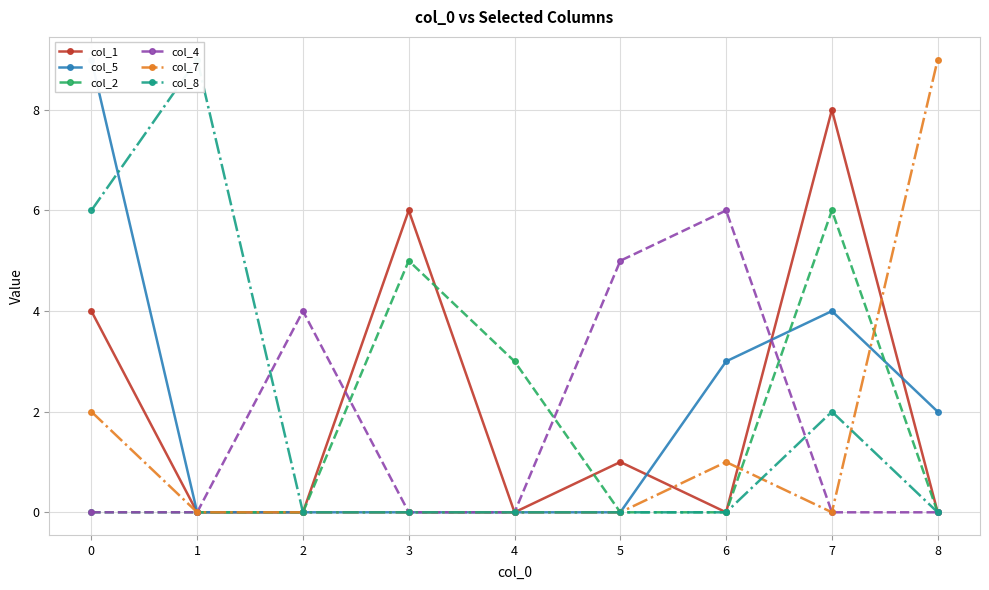

The col_5 series shows 5 at 0. True or false?

False